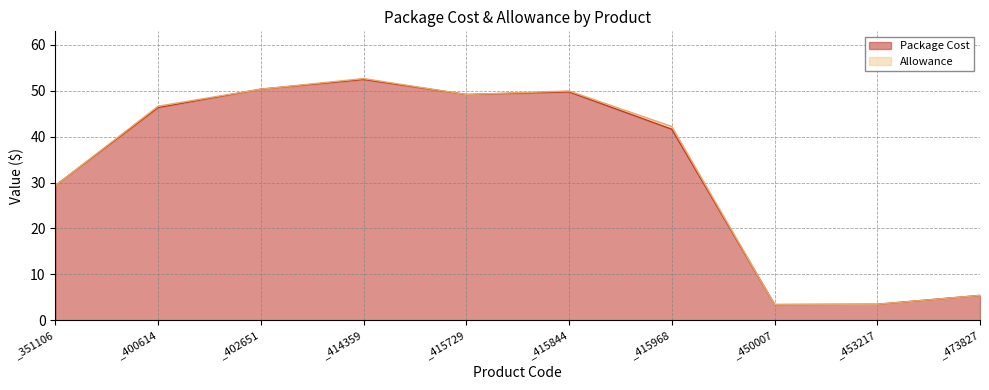

List the labels in order of value, smallest first.

_450007, _453217, _473827, _351106, _415968, _400614, _415729, _415844, _402651, _414359